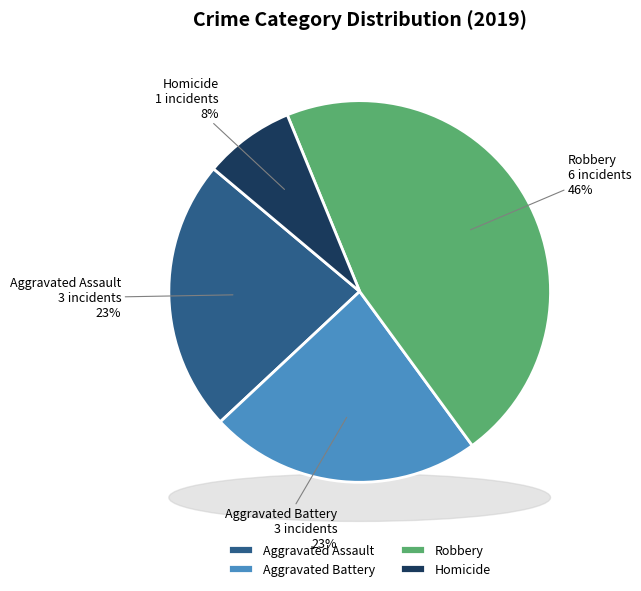

How many slices are in this pie chart?

4